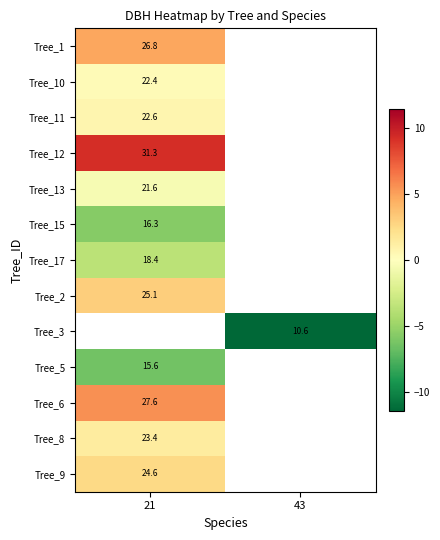

Is the value of Tree_8 at 21 greater than the value of Tree_2 at 21?

No